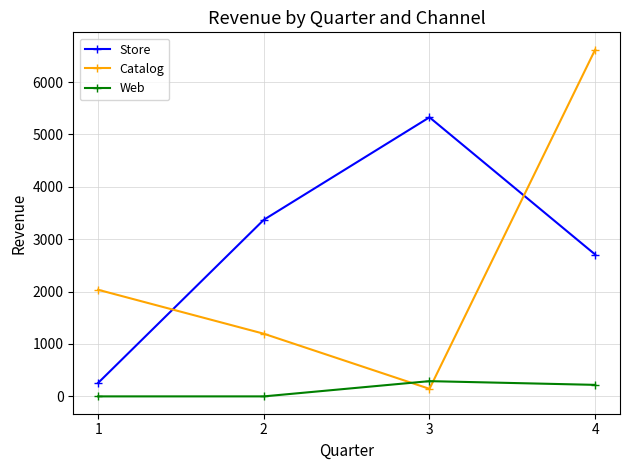

What is the maximum value shown in the chart?

6618